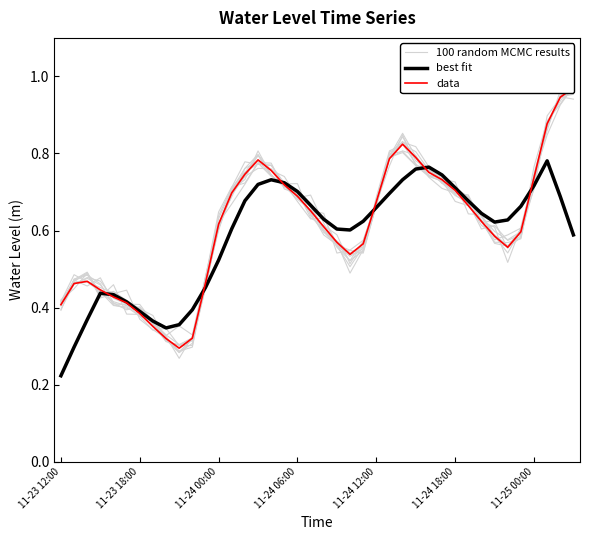

Which category has the lowest value in the best fit series?

11-23 12:00